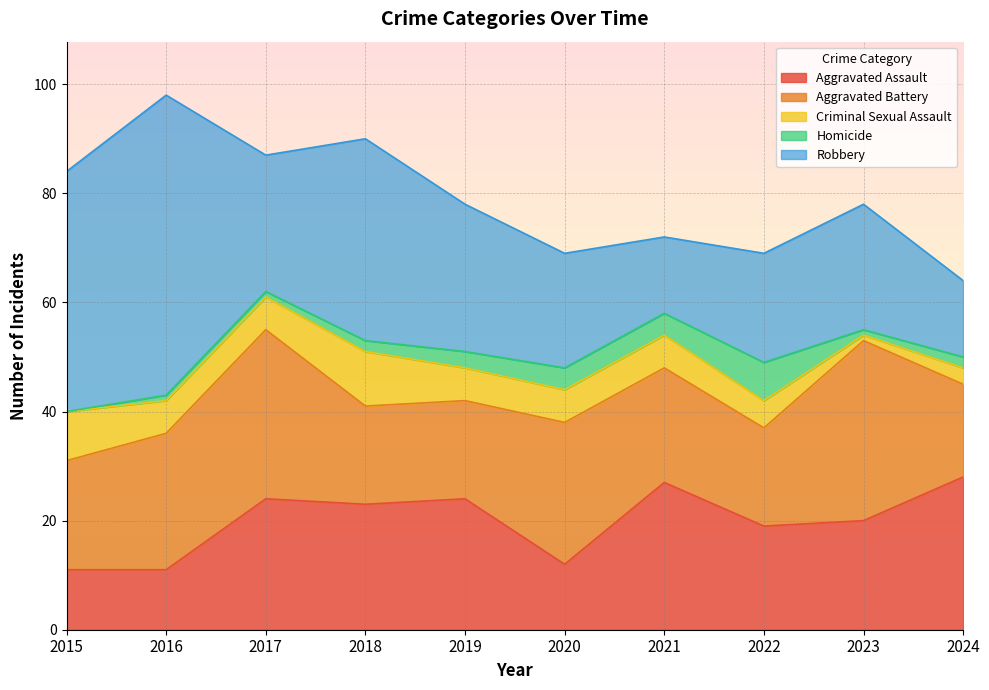

Between which two adjacent categories do Homicide and Criminal Sexual Assault first intersect?

2021 and 2022